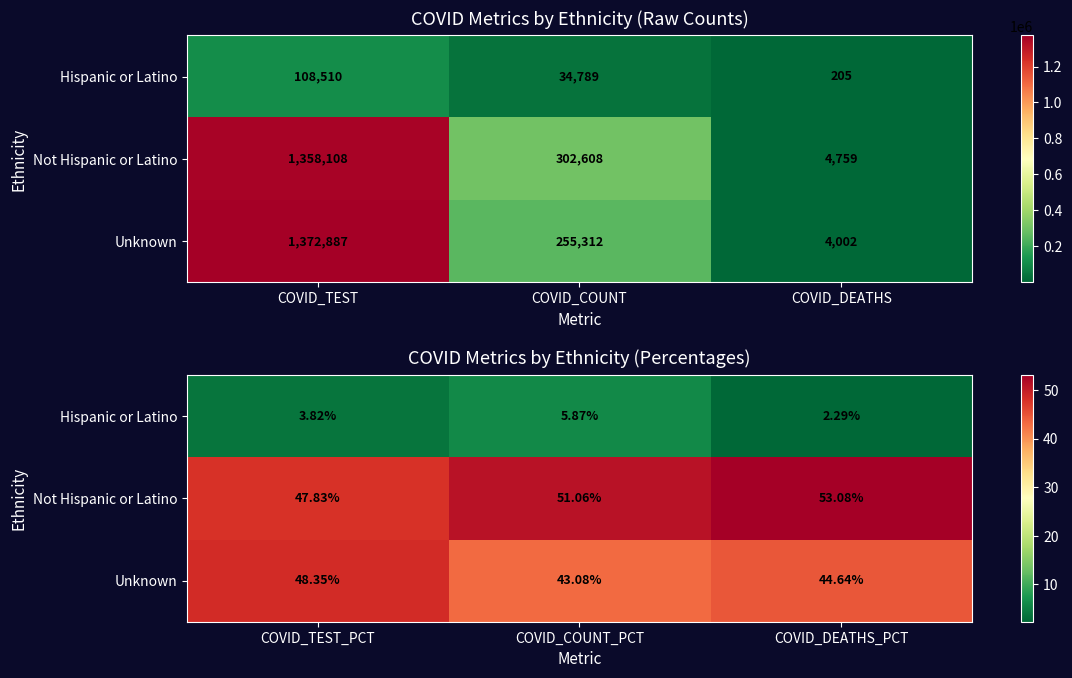

The Unknown series shows 44.6 at COVID_DEATHS_PCT. True or false?

True